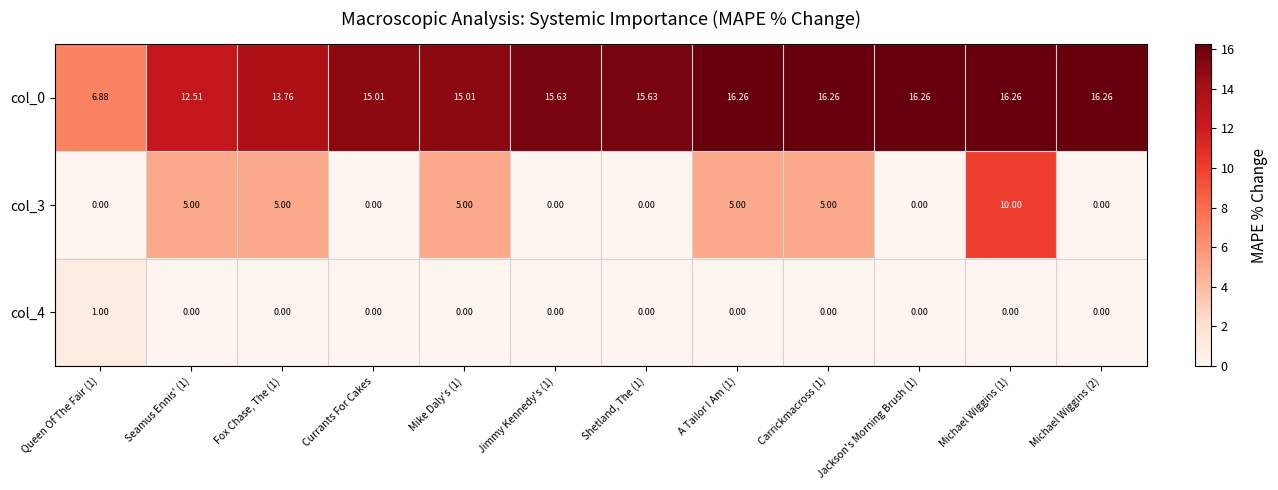

Rank the series by their average value, from highest to lowest.

col_0, col_3, col_4